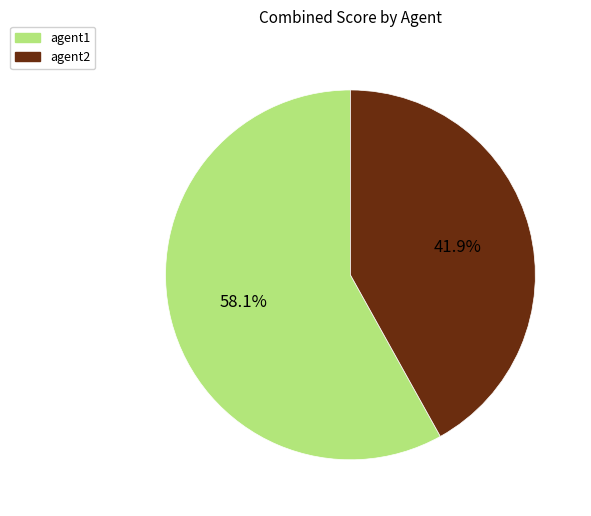

How many slices are in this pie chart?

2